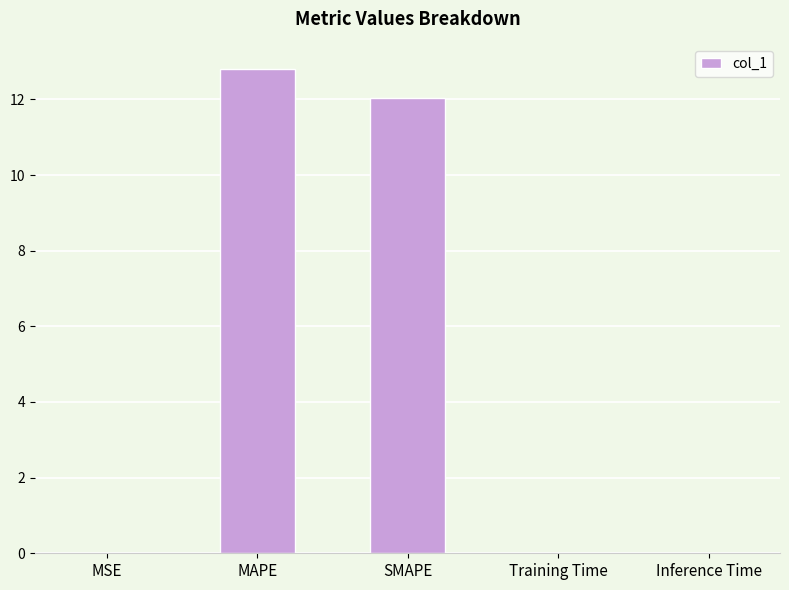

True or false: the data shows 0.0 at MSE.

True